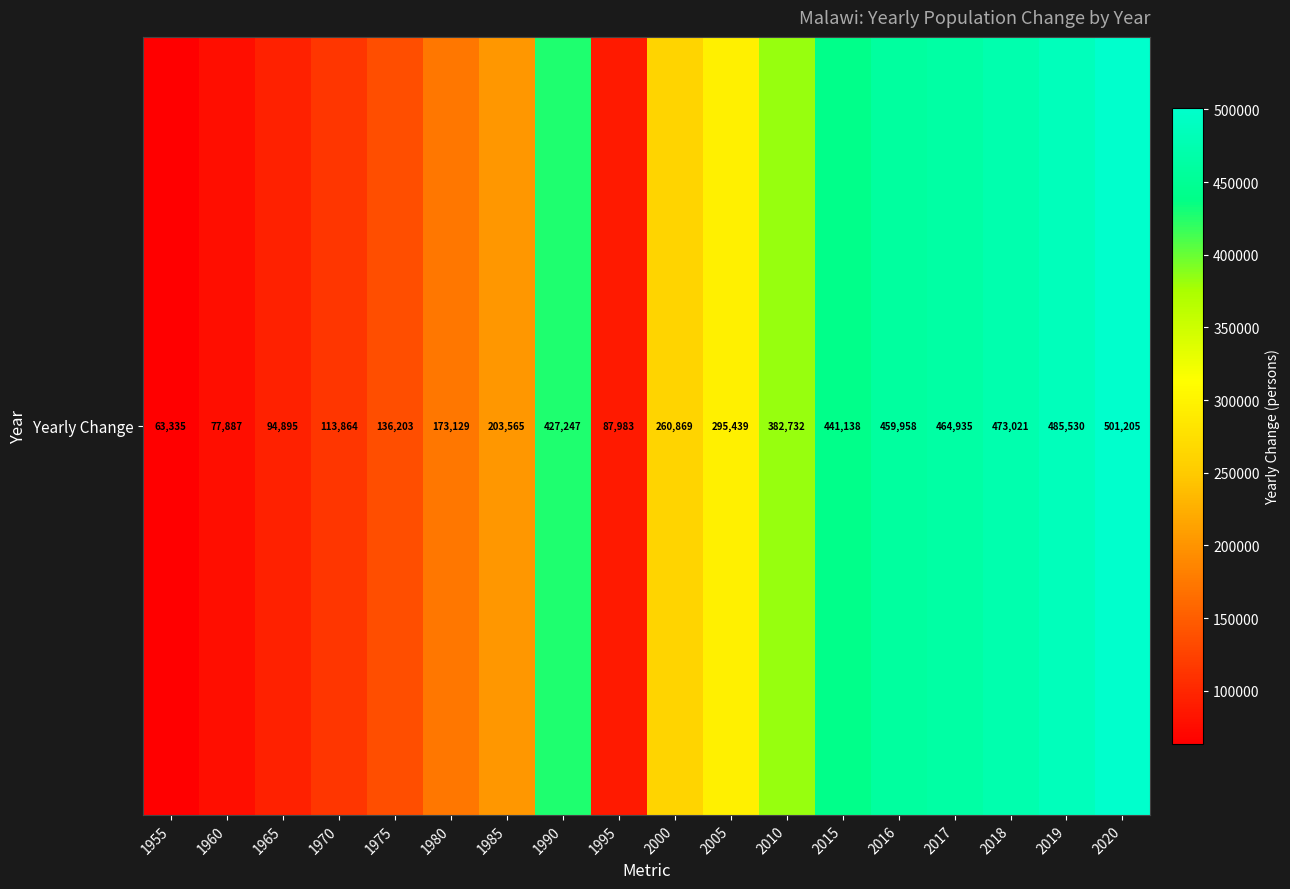

What is the maximum value shown in the chart?

501205